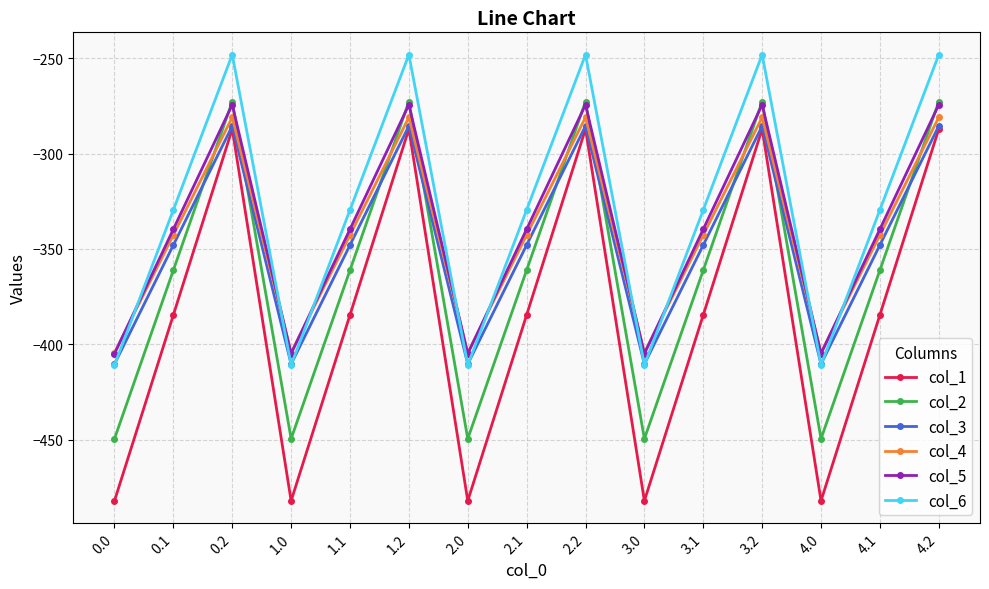

Is the value of col_4 at 3.1 greater than the value of col_6 at 3.0?

Yes